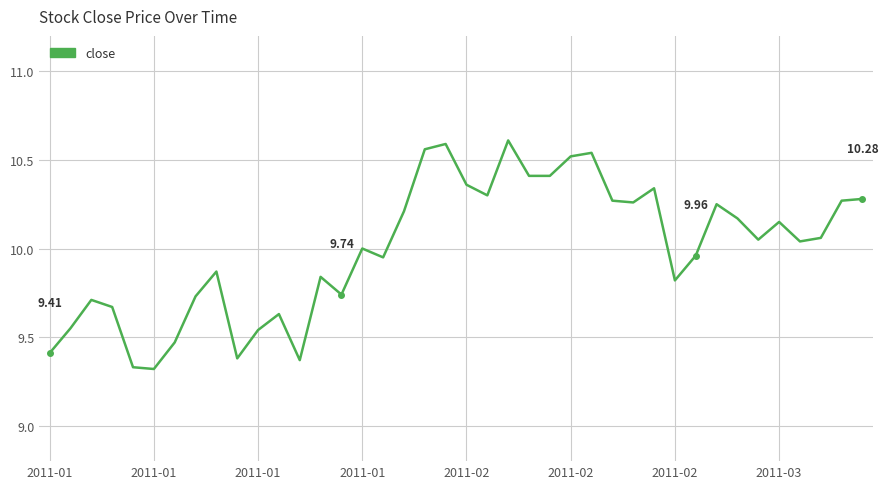

What is the sum of all values?

399.9